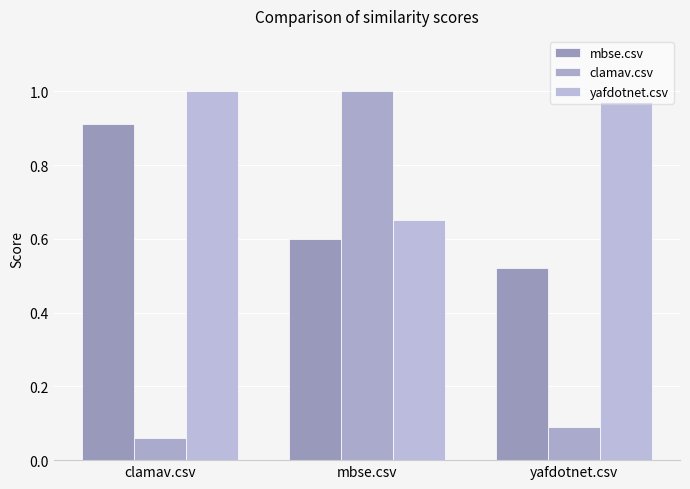

What is the label of the 3rd bar from the left?

yafdotnet.csv